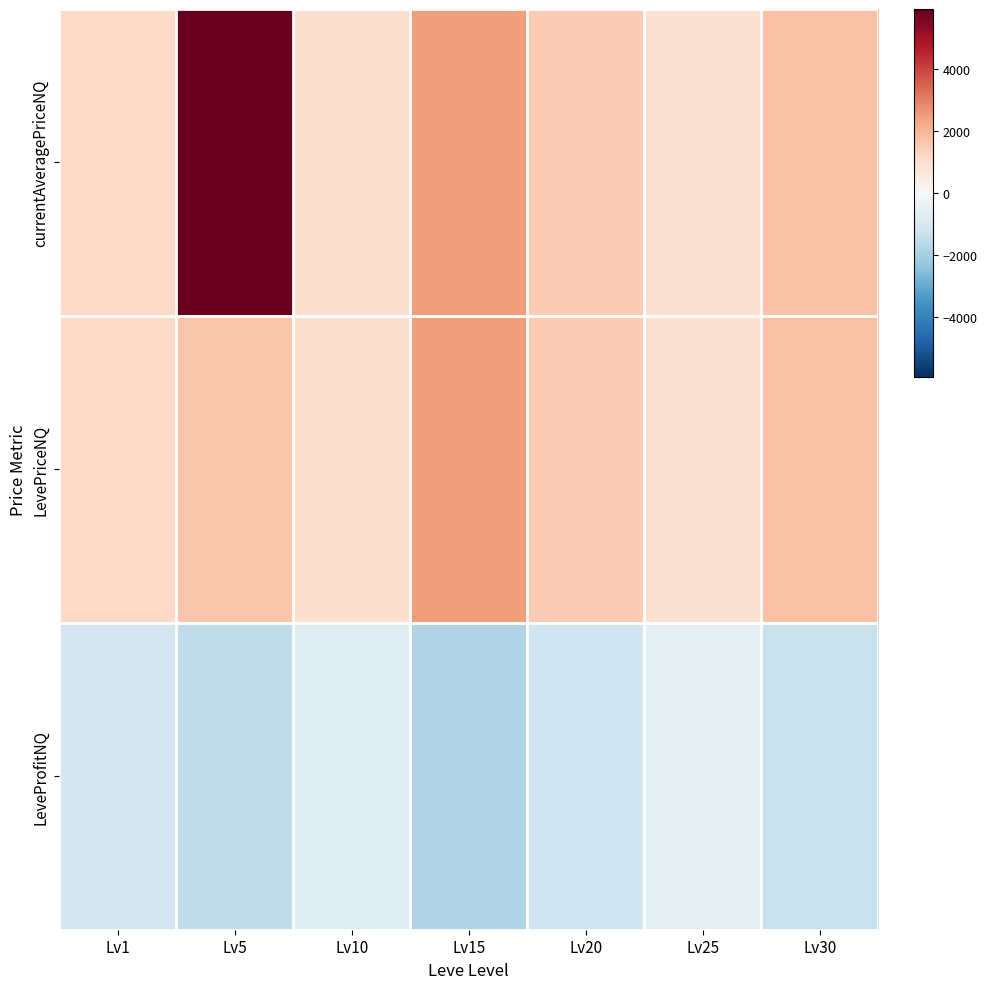

Reading right to left, extract all data points from this chart.

currentAveragePriceNQ: Lv30=1735.3	Lv25=913.5	Lv20=1529.2	Lv15=2503.5	Lv10=999.0	Lv5=5946.2	Lv1=1197.5
LevePriceNQ: Lv30=1735.3	Lv25=913.5	Lv20=1529.2	Lv15=2503.5	Lv10=999.0	Lv5=1666.7	Lv1=1197.5
LeveProfitNQ: Lv30=-1321.3	Lv25=-584.5	Lv20=-1199.2	Lv15=-1811.5	Lv10=-712.0	Lv5=-1493.7	Lv1=-1084.5